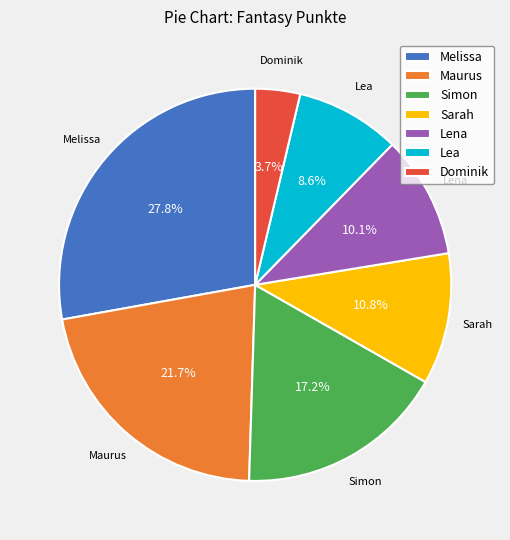

Do Lena and Simon together represent more than half of the pie?

No